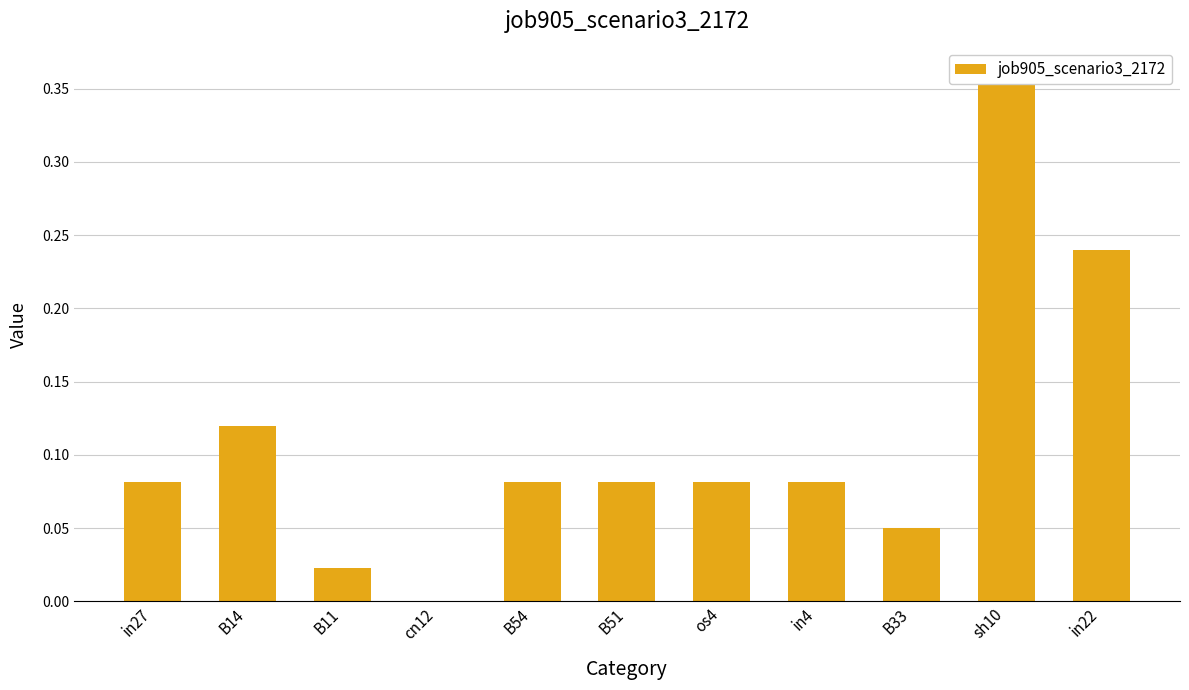

What is the label of the 1st bar from the left?

in27